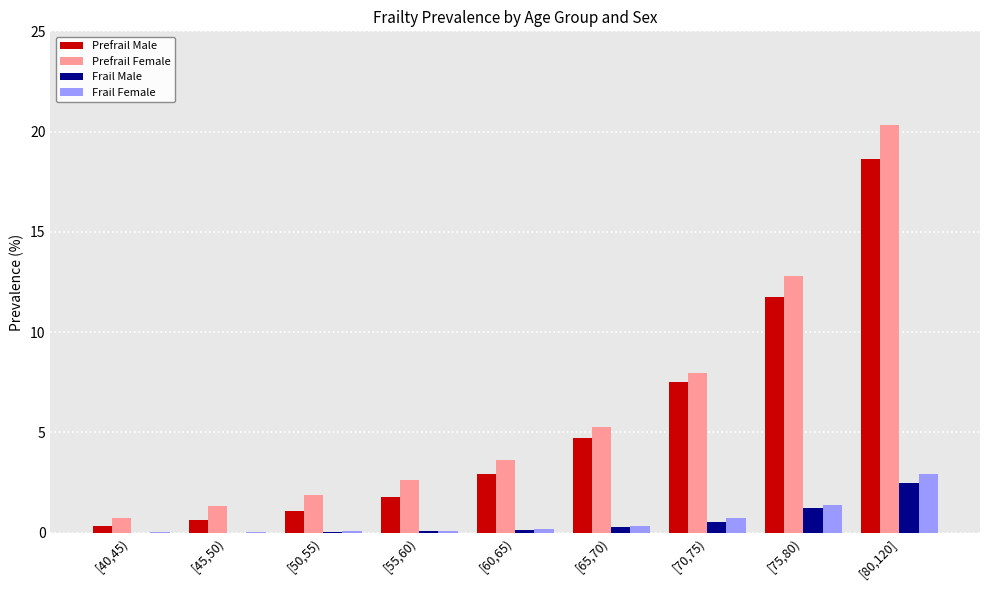

What is the maximum value shown in the chart?

20.3